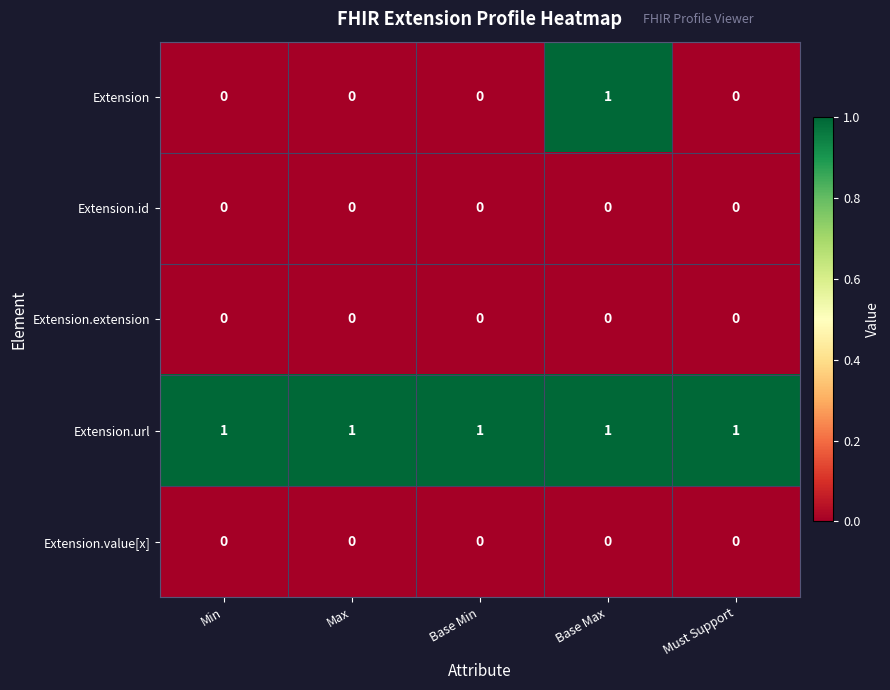

Reading right to left, transcribe all the data shown in this chart.

Extension: Must Support=0	Base Max=1	Base Min=0	Max=0	Min=0
Extension.id: Must Support=0	Base Max=0	Base Min=0	Max=0	Min=0
Extension.extension: Must Support=0	Base Max=0	Base Min=0	Max=0	Min=0
Extension.url: Must Support=1	Base Max=1	Base Min=1	Max=1	Min=1
Extension.value[x]: Must Support=0	Base Max=0	Base Min=0	Max=0	Min=0